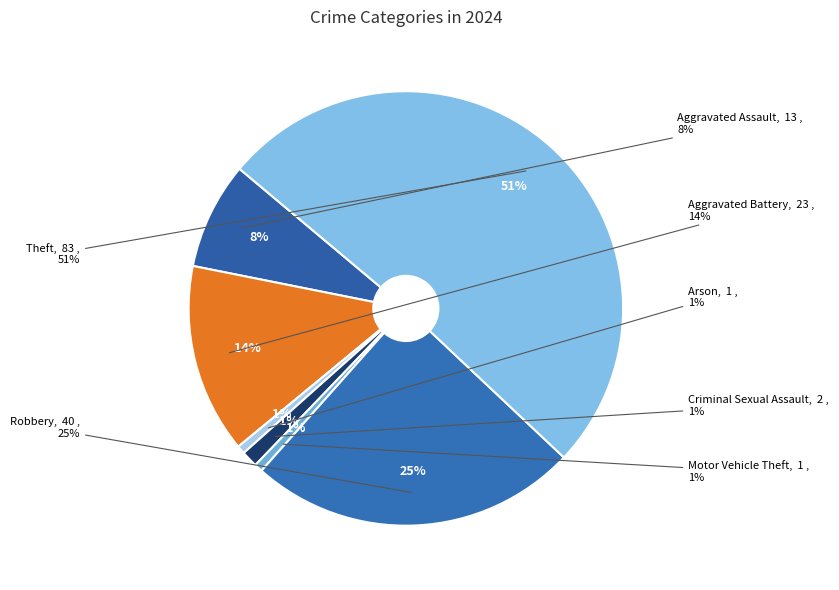

Between Criminal Sexual Assault and Arson, which is larger?

Criminal Sexual Assault